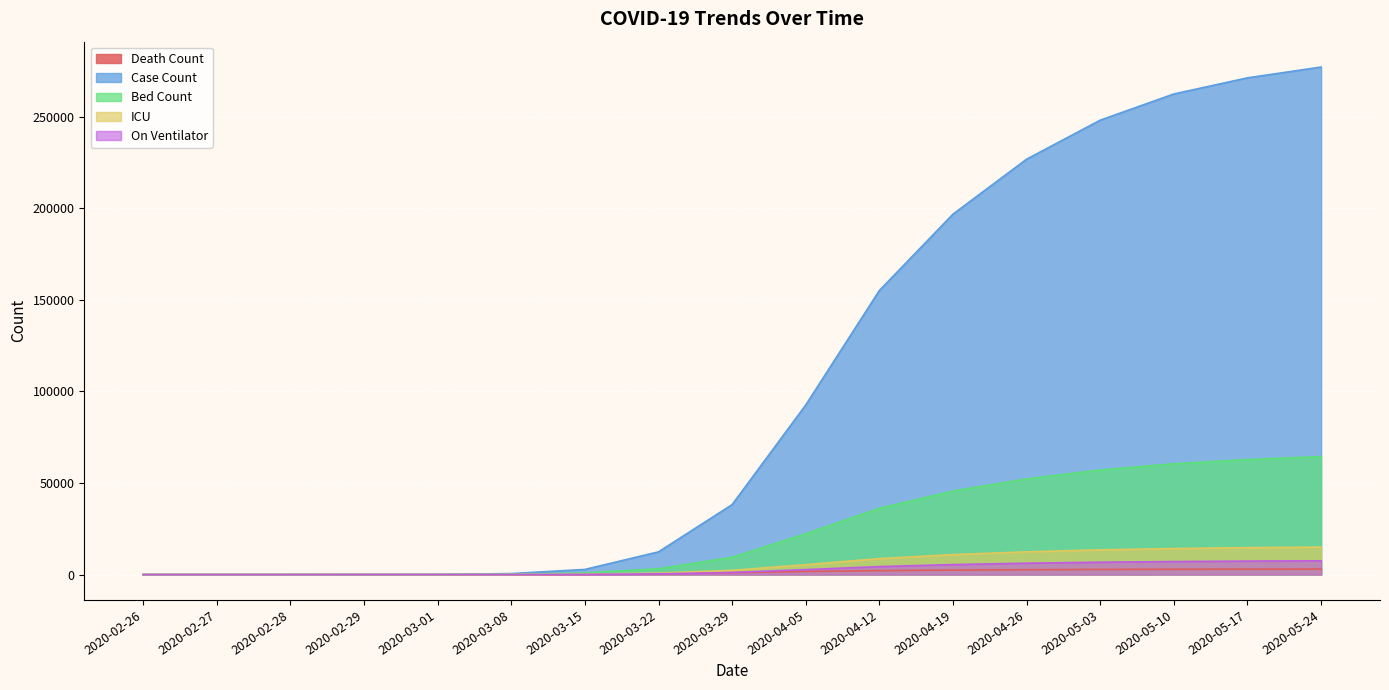

Reading right to left, list all the values displayed in this chart.

Death Count: 3003	2957	2888	2784	2637	2436	2133	1674	1036	445	120	22	8	5	4	2	2
Case Count: 277100	271200	262400	248100	226800	196800	155100	92600	38200	12400	2800	540	50	18	0	0	0
Bed Count: 64400	62800	60500	57100	52200	45600	36200	22300	9400	3200	860	120	0	0	0	0	0
ICU: 15000	14700	14200	13500	12400	10900	8700	5400	2300	780	210	30	0	0	0	0	0
On Ventilator: 7500	7350	7100	6750	6200	5450	4350	2700	1150	390	105	15	0	0	0	0	0